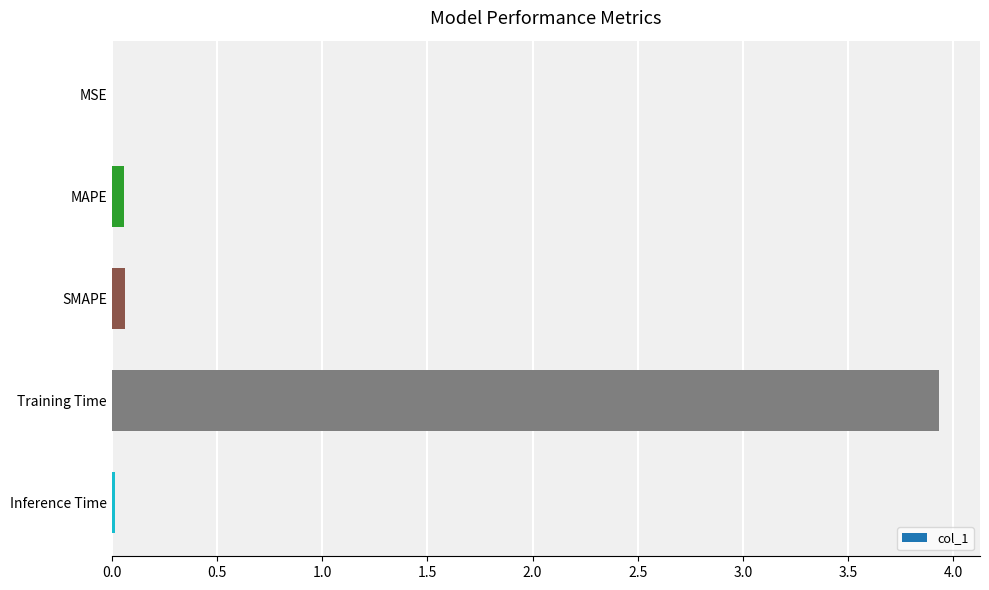

Which category has the highest value across all series?

Training Time